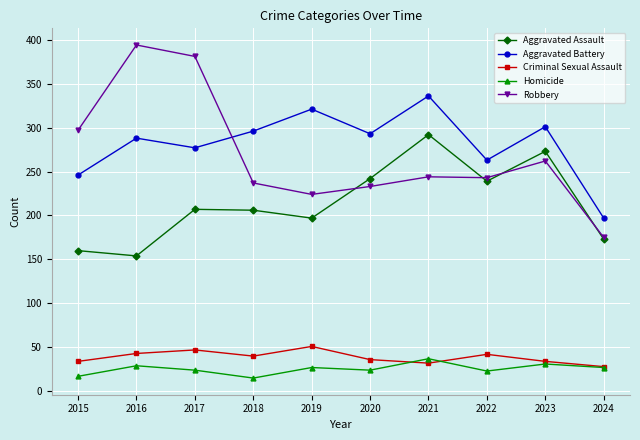

The Criminal Sexual Assault series shows 14 at 2021. True or false?

False